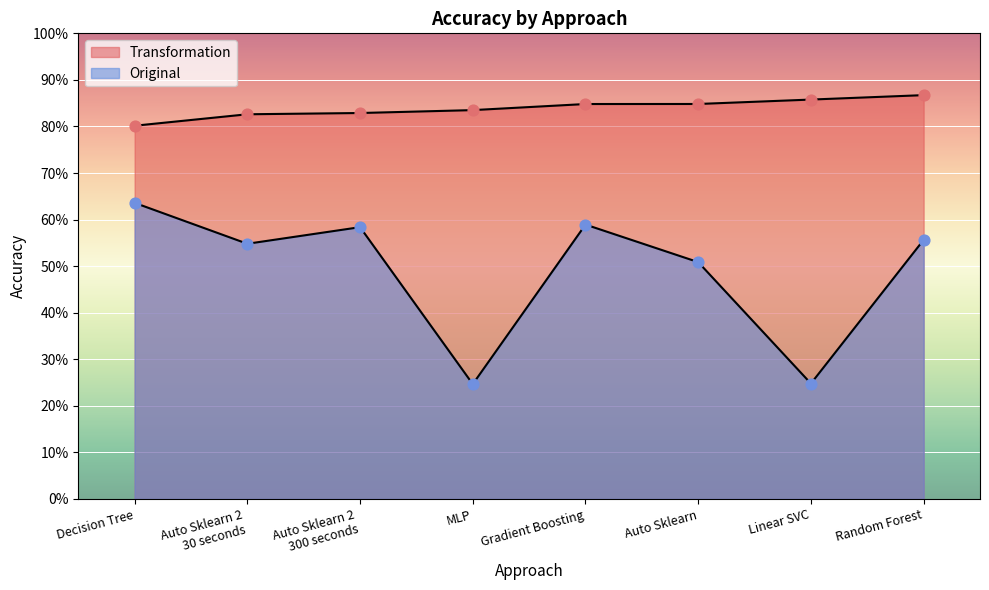

What are all the series names shown in the legend?

Transformation, Original